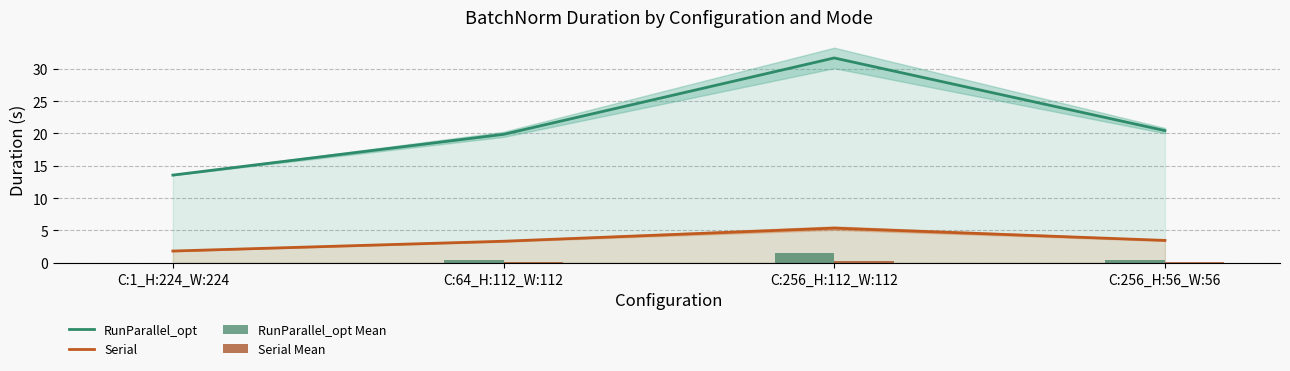

List the labels in order of RunParallel_opt value, smallest first.

C:1_H:224_W:224, C:64_H:112_W:112, C:256_H:56_W:56, C:256_H:112_W:112